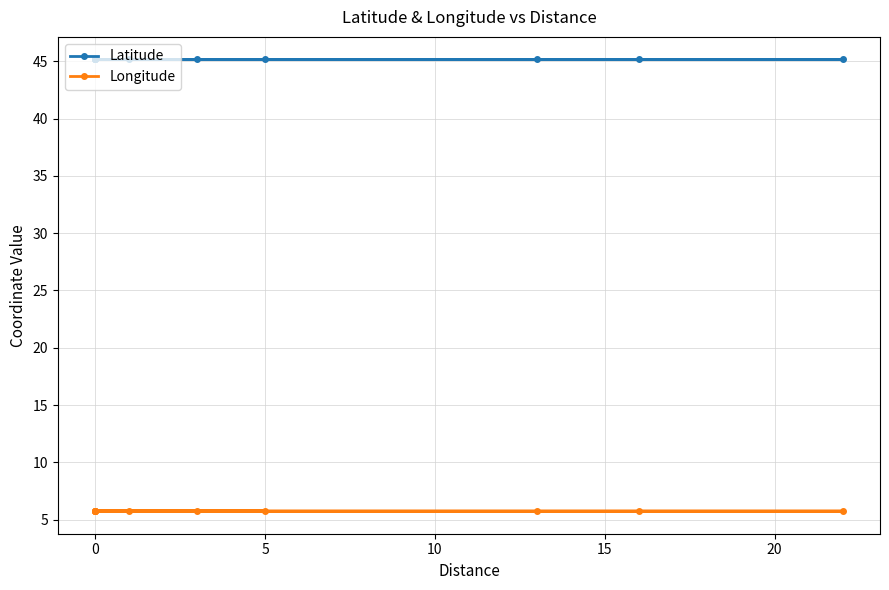

What is the minimum value shown in the chart?

5.7